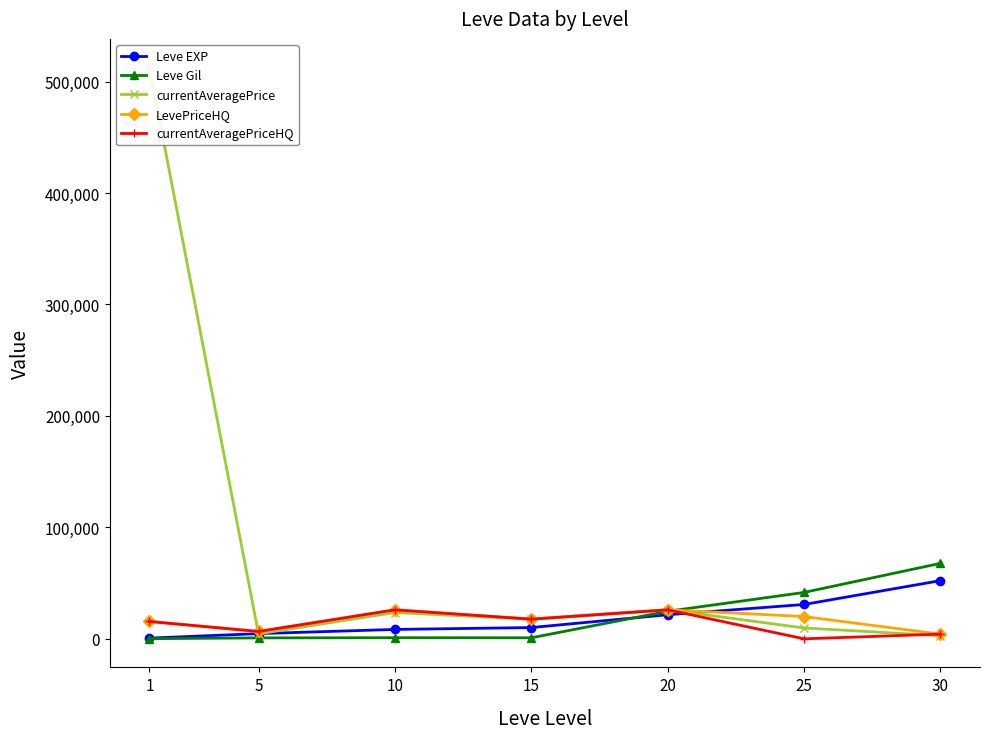

Rank the categories by Leve EXP value from lowest to highest.

1, 5, 10, 15, 20, 25, 30